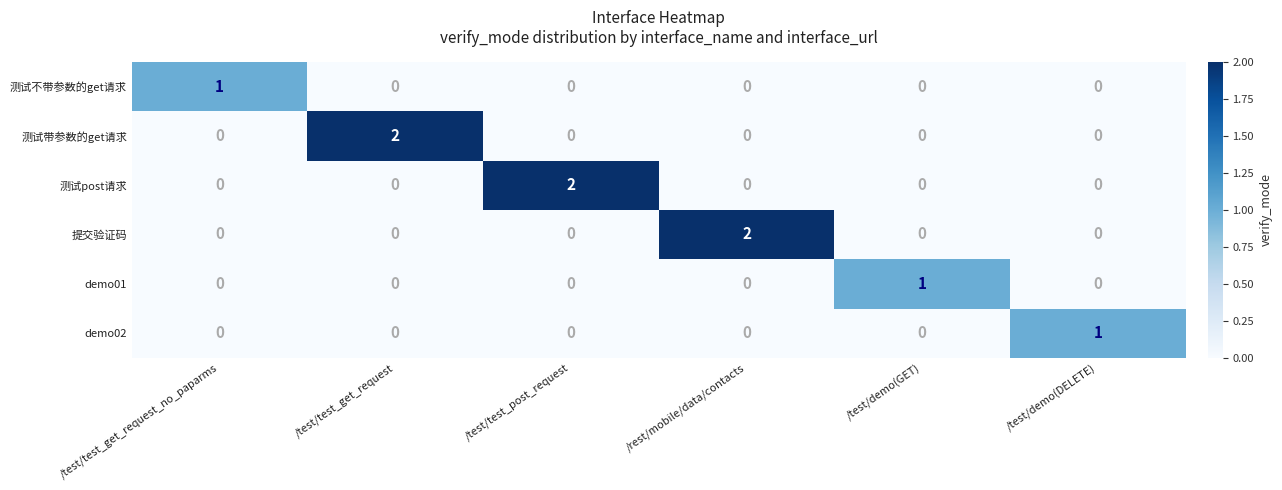

At how many categories does at least one series exceed 0?

6